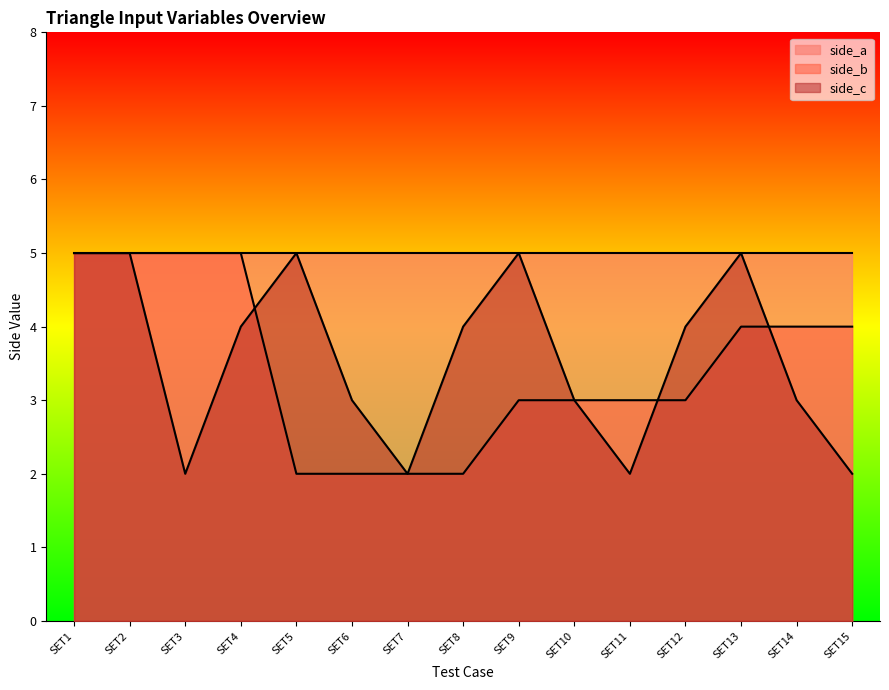

The value of side_c at SET15 is 1. True or false?

False